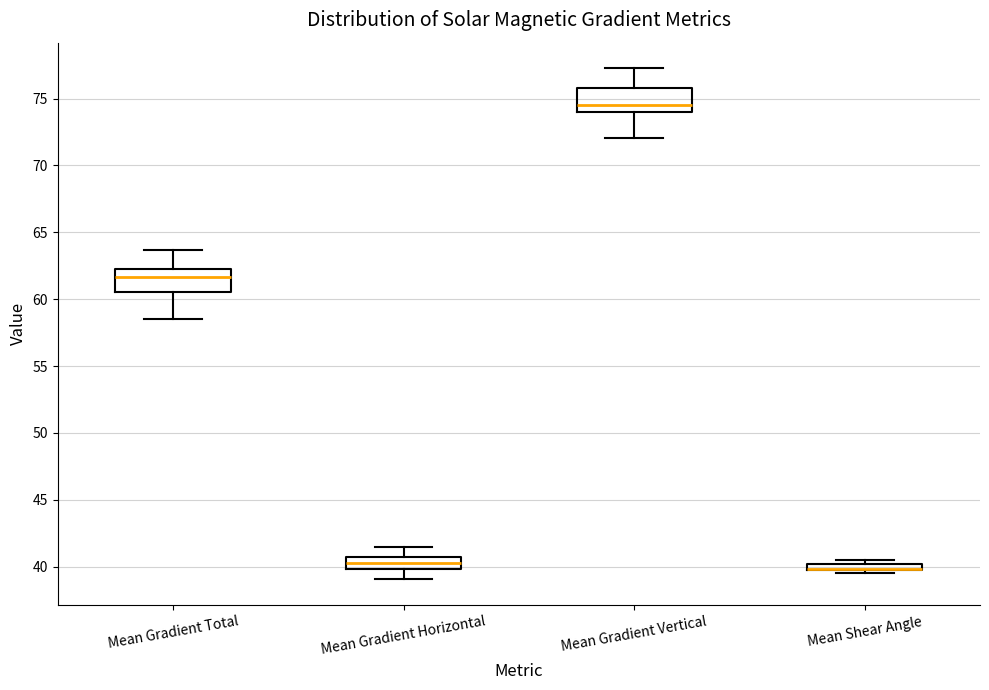

Where does the median line of the box for Mean Gradient Total sit on the y-axis? The values are not printed on the chart, so give them approximately, as read against the axis.

61.5